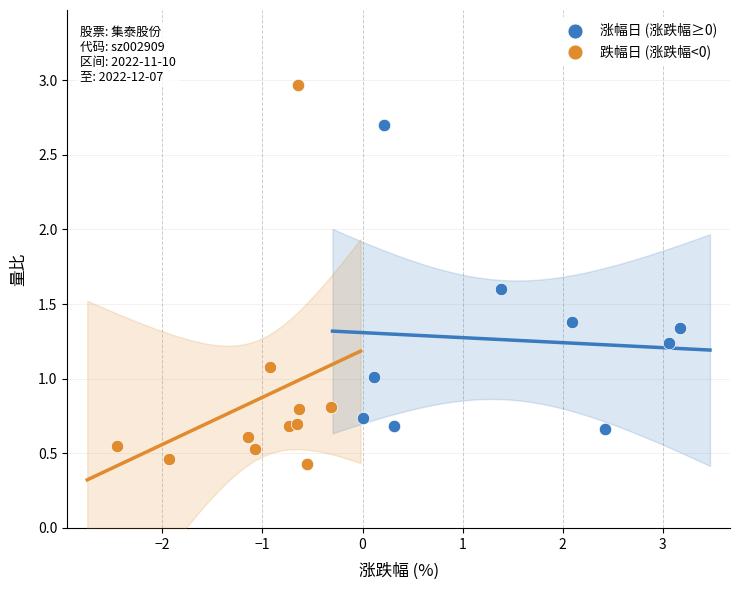

Which series reaches the maximum Y coordinate?

跌幅日 (涨跌幅<0)